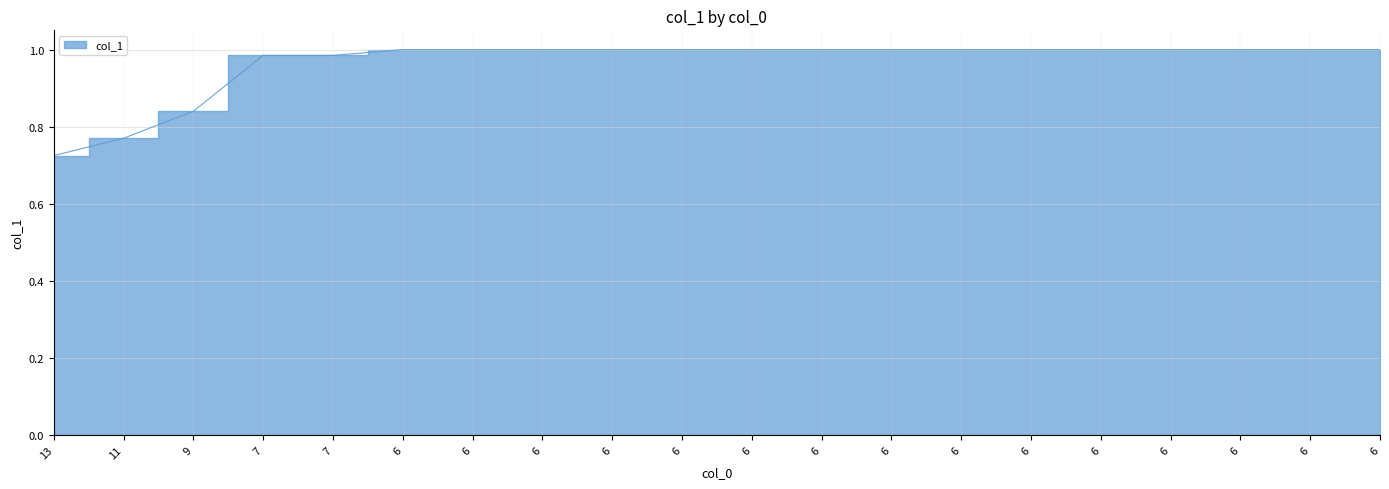

Reading left to right, list all the values displayed in this chart.

13=0.7	11=0.8	9=0.8	7=1.0	7=1.0	6=1.0	6=1.0	6=1.0	6=1.0	6=1.0	6=1.0	6=1.0	6=1.0	6=1.0	6=1.0	6=1.0	6=1.0	6=1.0	6=1.0	6=1.0